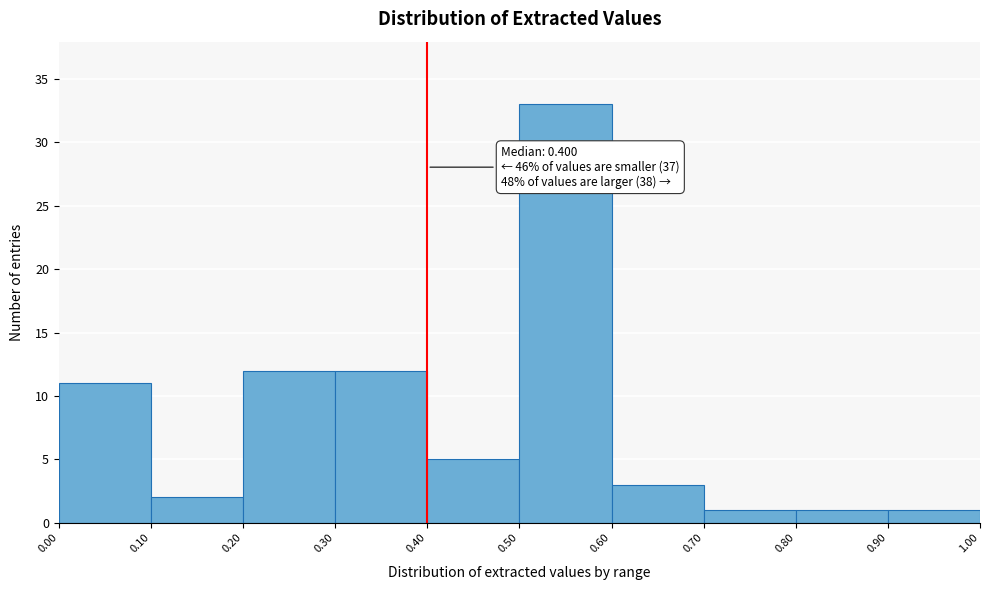

Which range on the x-axis has the tallest bar?

0.50 to 0.60